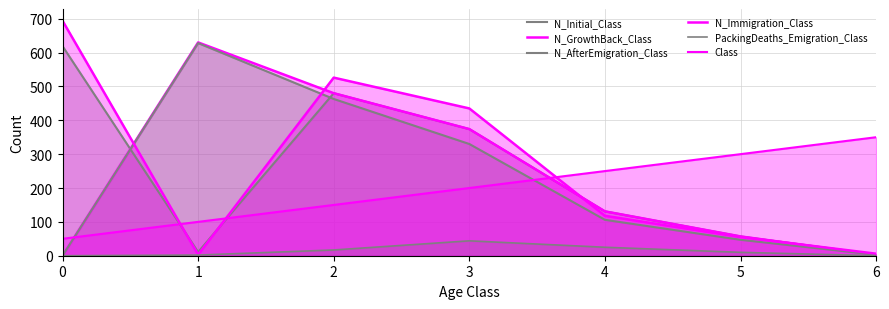

How many lines are shown in the chart?

6